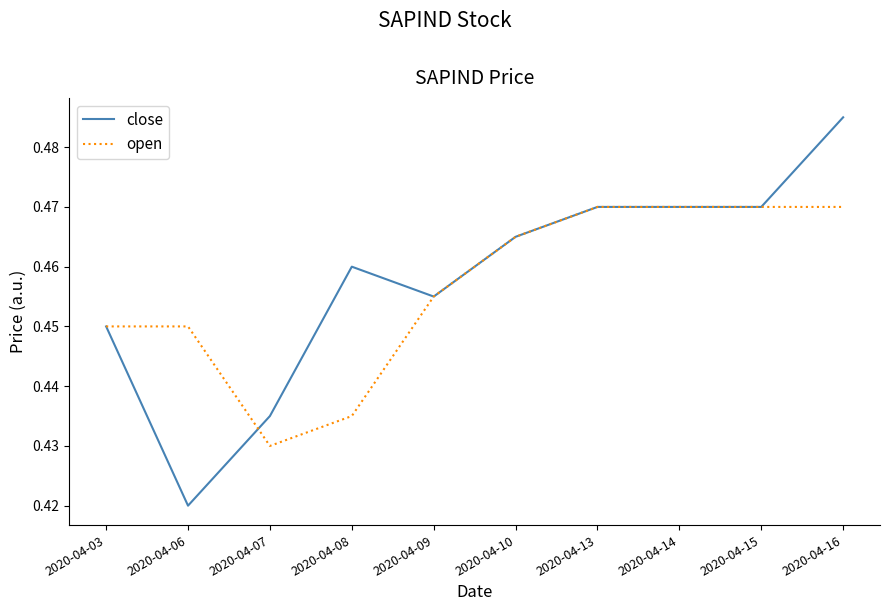

Is it true that open equals 0.3 at 2020-04-14?

False